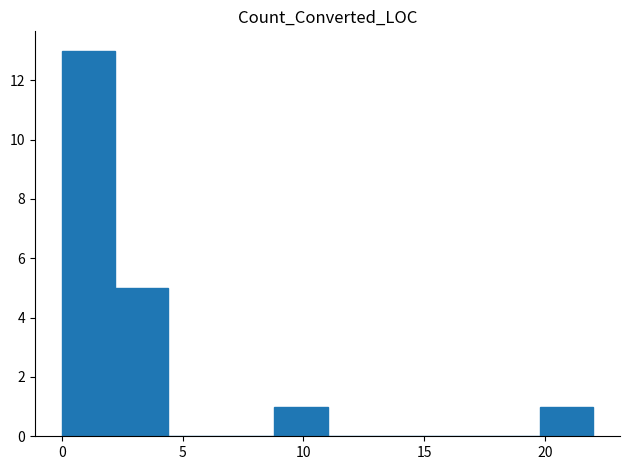

Reading left to right, list every bar in this chart as the range it spans on the x-axis followed by its height. Neither the bar edges nor the heights are printed on the chart, so give them approximately, as read against the axes.

0.0 to 2.2: 13
2.2 to 4.4: 5
4.4 to 6.6: 0
6.6 to 8.8: 0
8.8 to 11.0: 1
11.0 to 13.2: 0
13.2 to 15.4: 0
15.4 to 17.6: 0
17.6 to 19.8: 0
19.8 to 22.0: 1